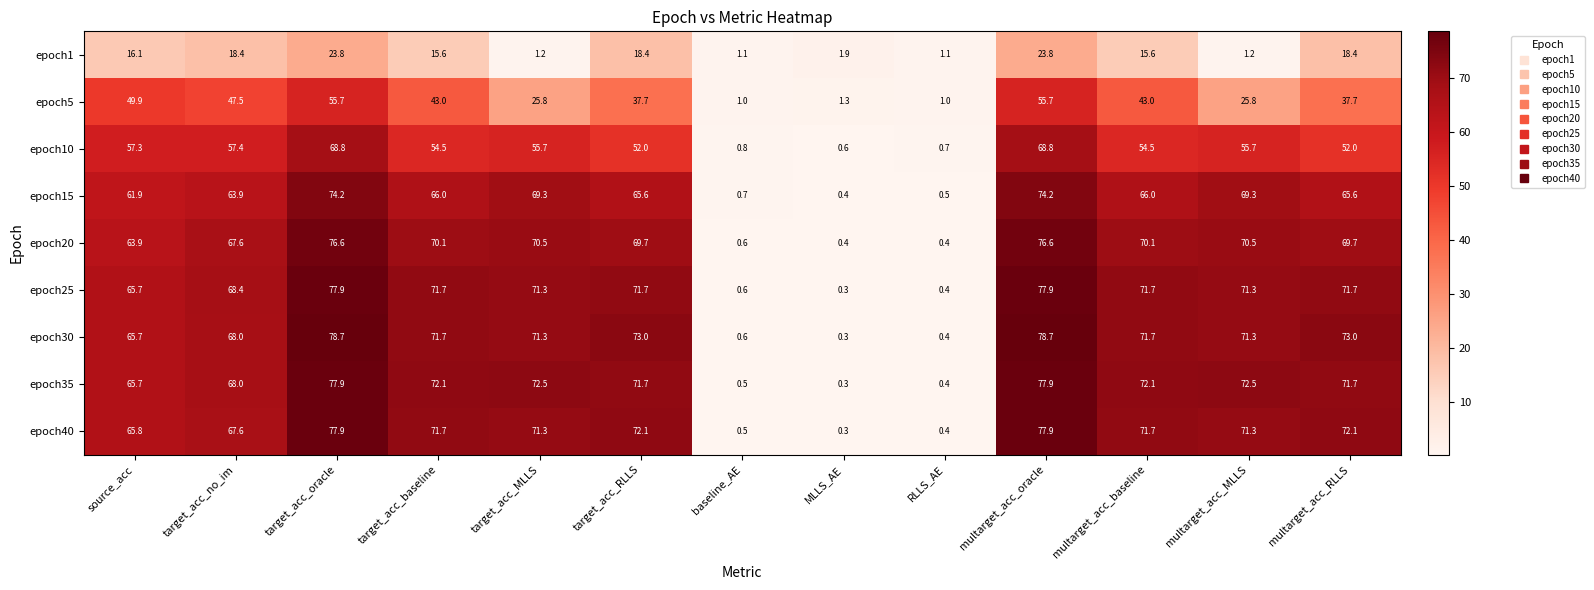

What is the average value of the epoch25 series?

55.4